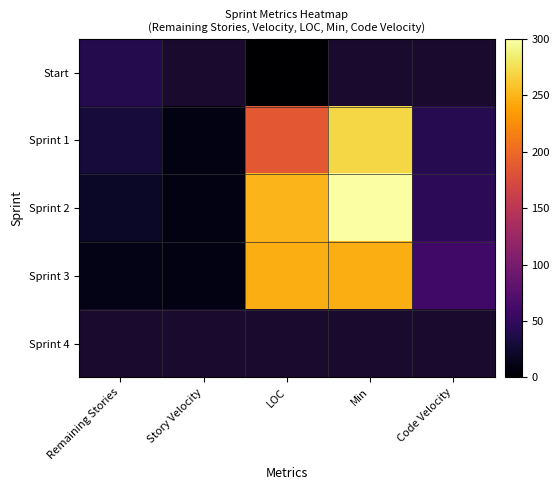

How many data points in Sprint 2 are above 46?

3